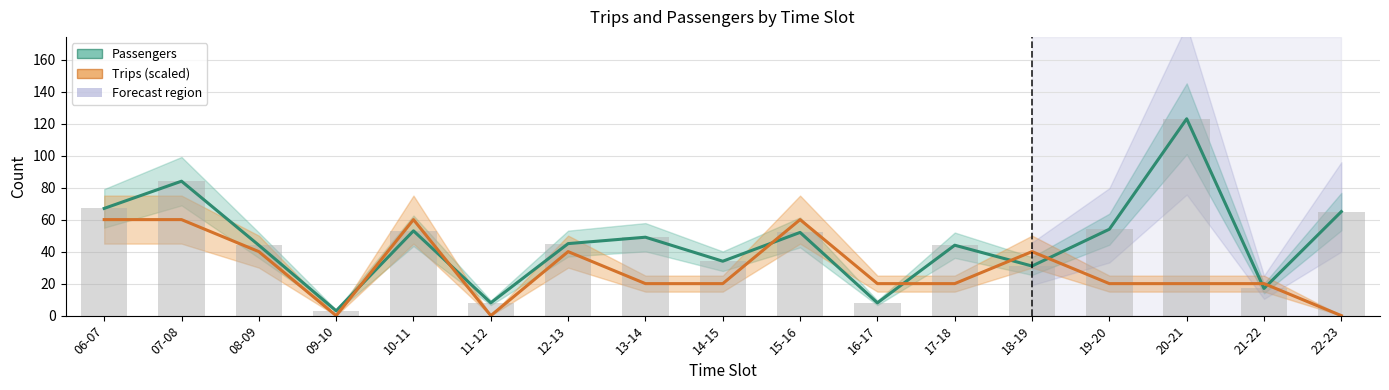

Which series has the largest total across all categories?

Passengers